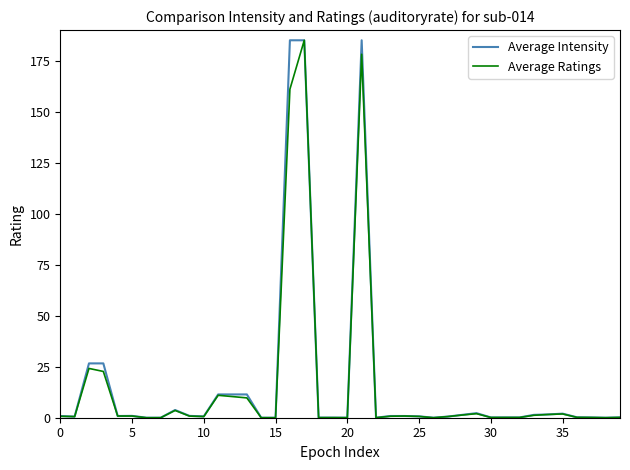

What is the highest value of the Average Ratings series?

185.0